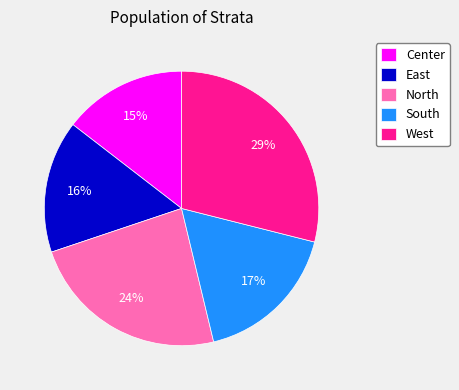

True or false: West accounts for 29% of the total.

True